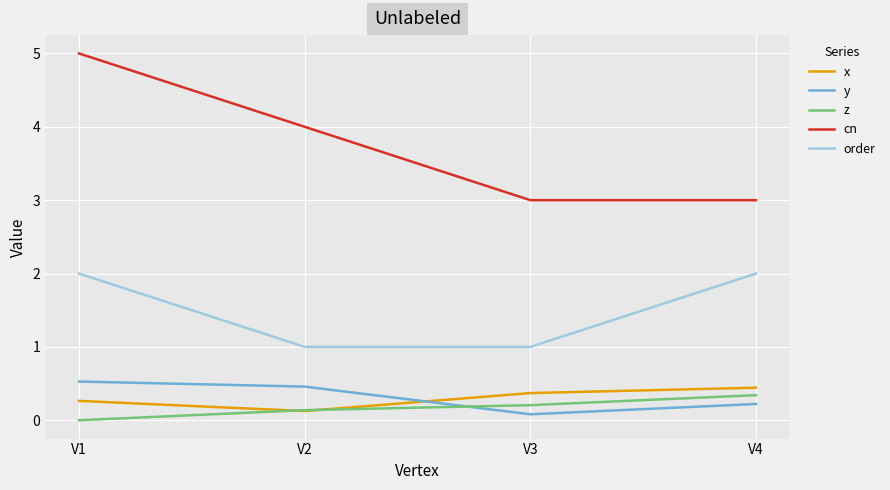

At which category is the sum across all series the highest?

V1